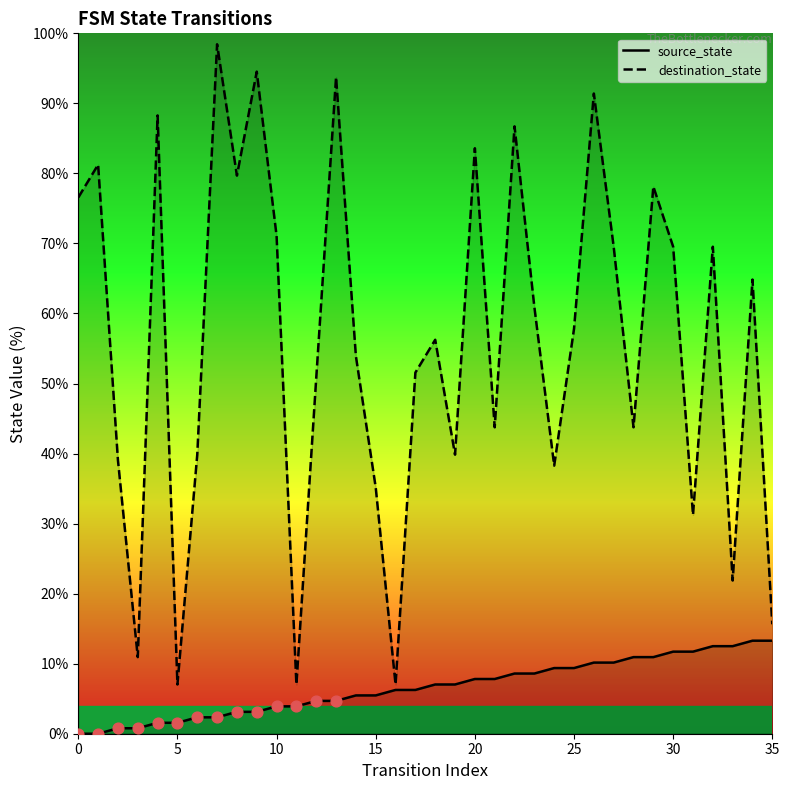

Which series reaches the minimum Y coordinate?

source_state